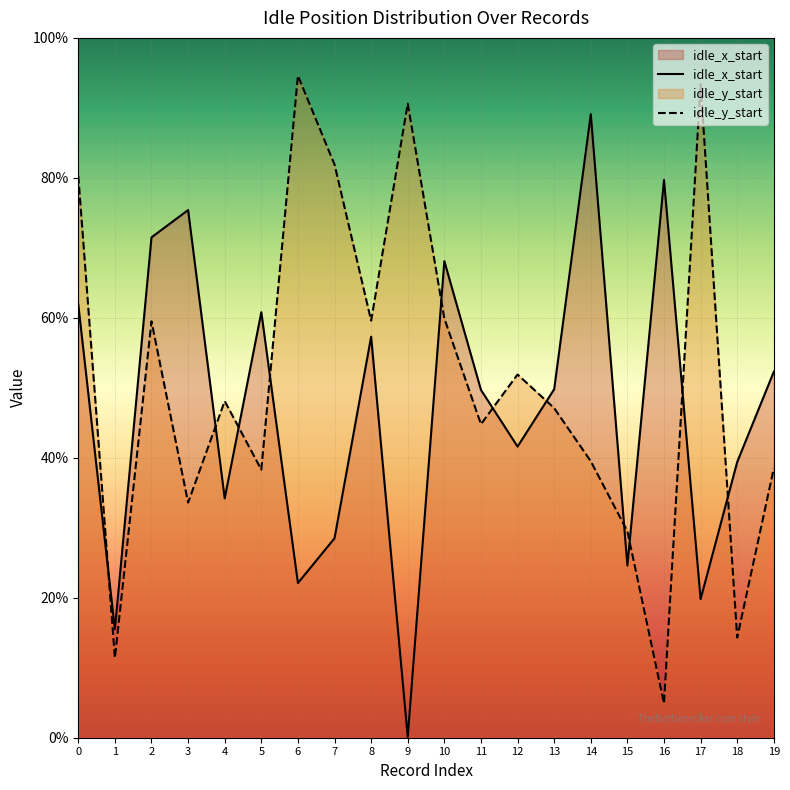

How many categories are shown in the chart?

20